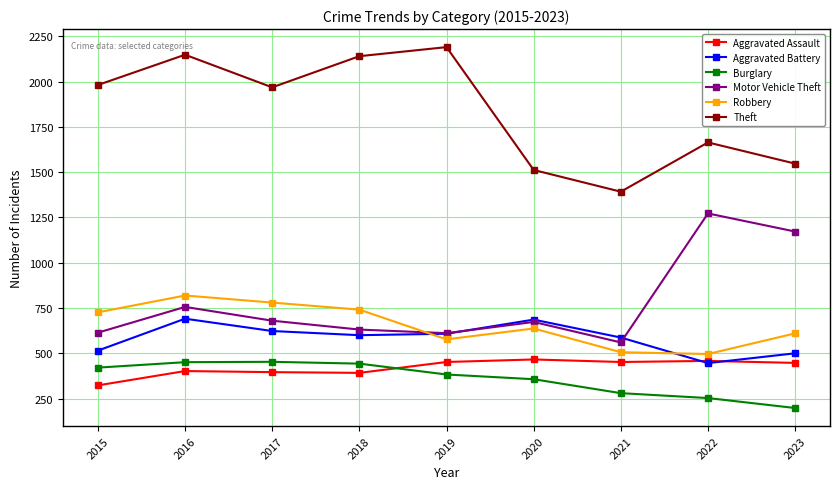

How many lines are shown in the chart?

6